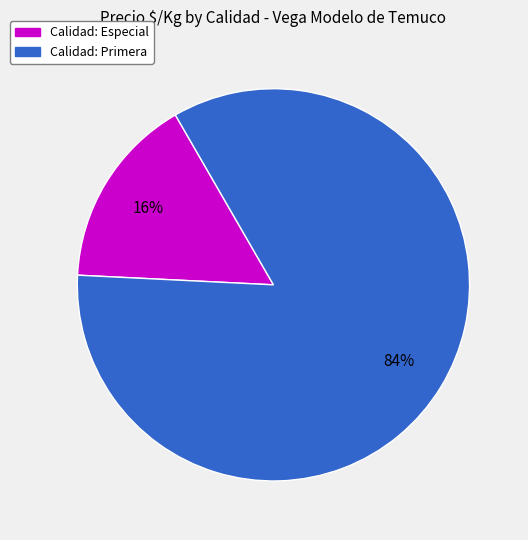

To the nearest percent, what is the difference between the largest and smallest slice percentages?

68%